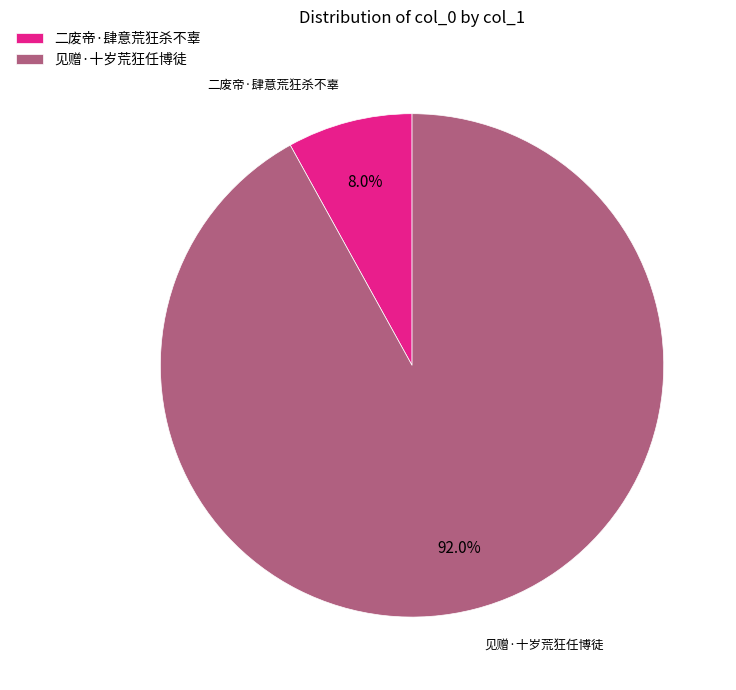

Which has a higher value, 二废帝·肆意荒狂杀不辜 or 见赠·十岁荒狂任博徒?

见赠·十岁荒狂任博徒